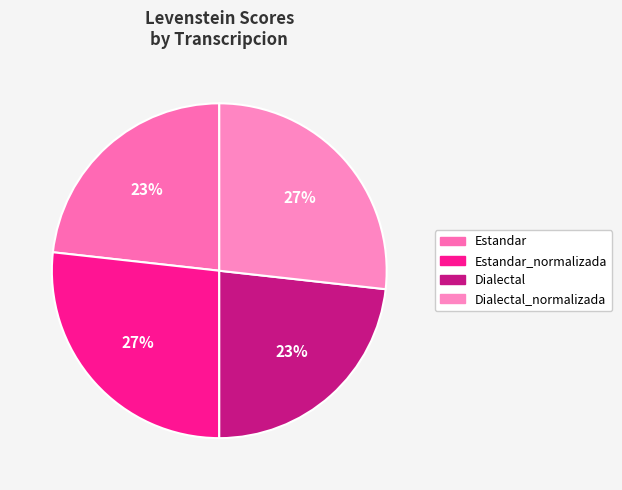

How many slices are in this pie chart?

4